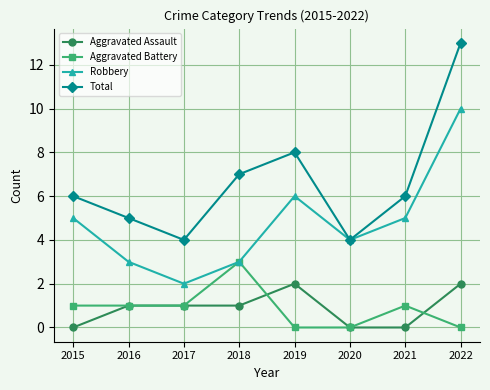

Is it true that Robbery equals 3 at 2018?

True